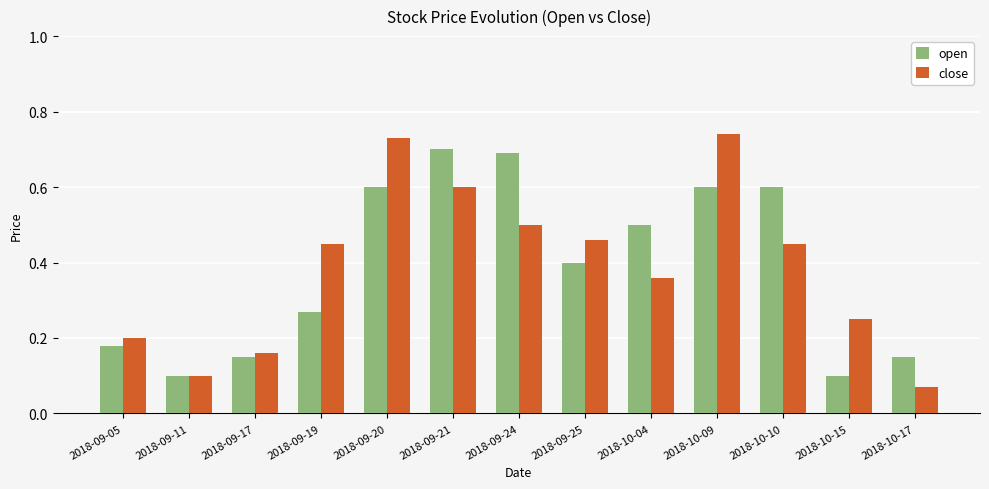

At how many categories does at least one series exceed 0?

13